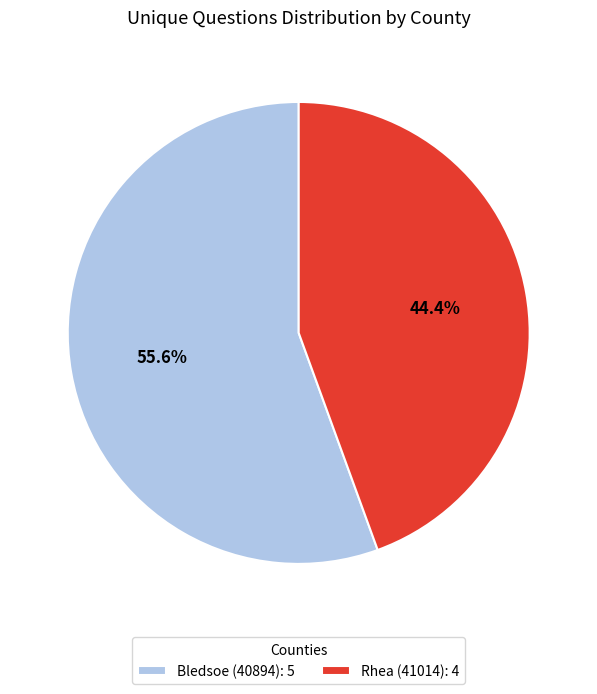

What is the total percentage of Rhea (41014) and Bledsoe (40894)?

100.0%